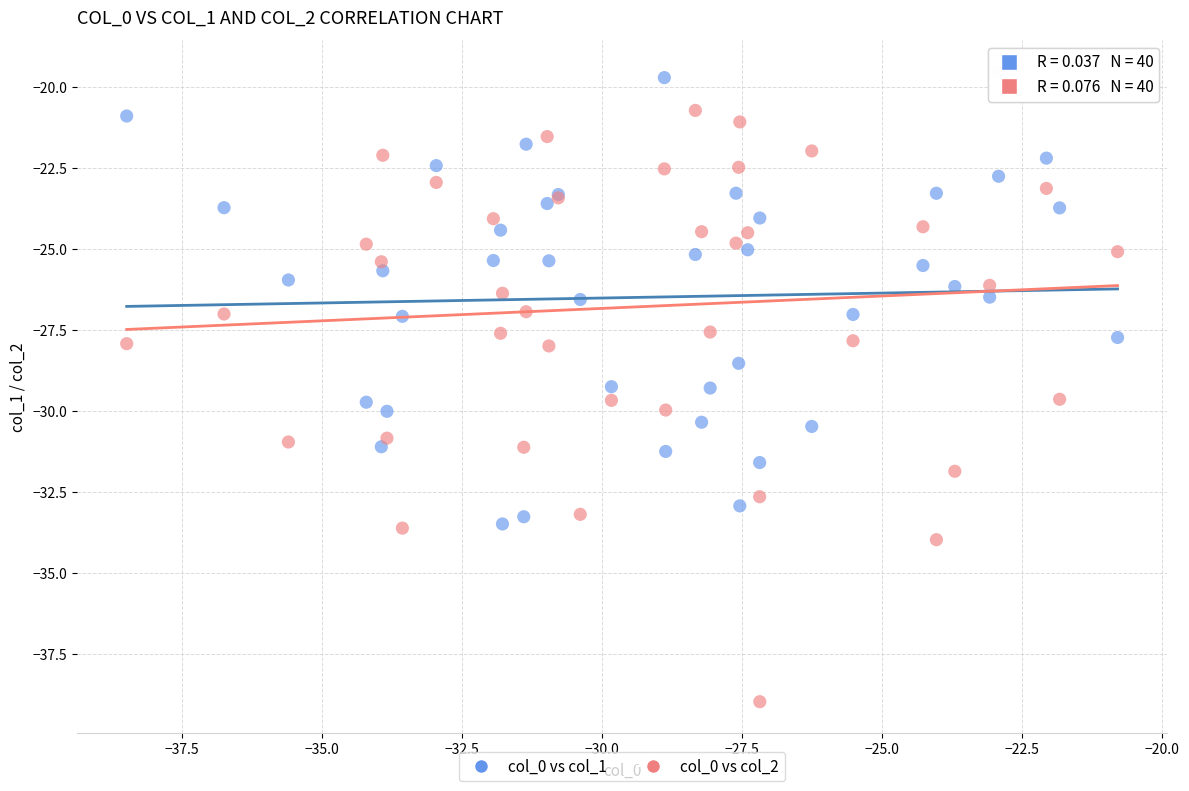

Which series reaches the minimum Y coordinate?

col_0 vs col_2